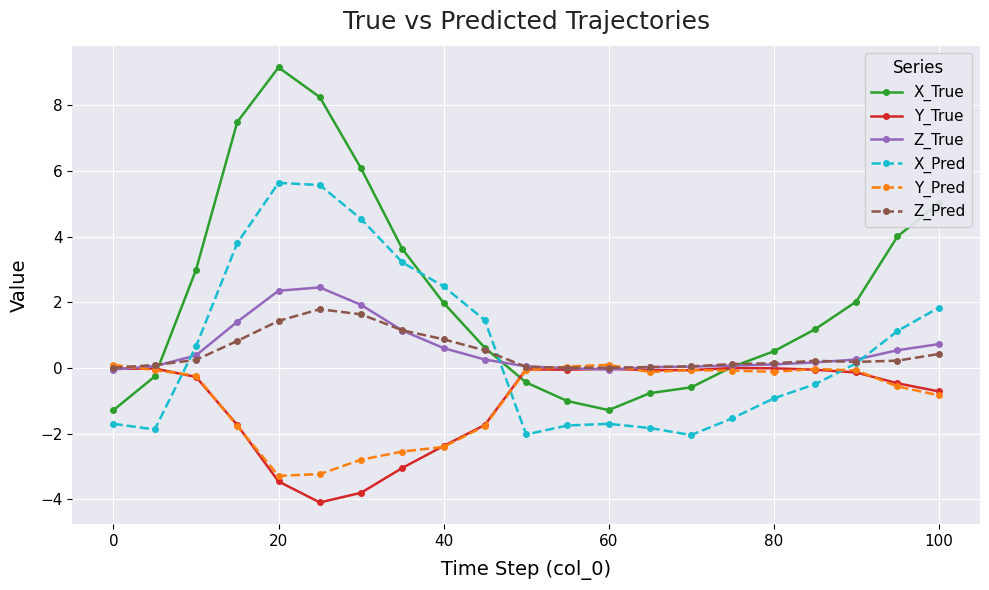

What is the maximum value for Z_Pred?

1.8